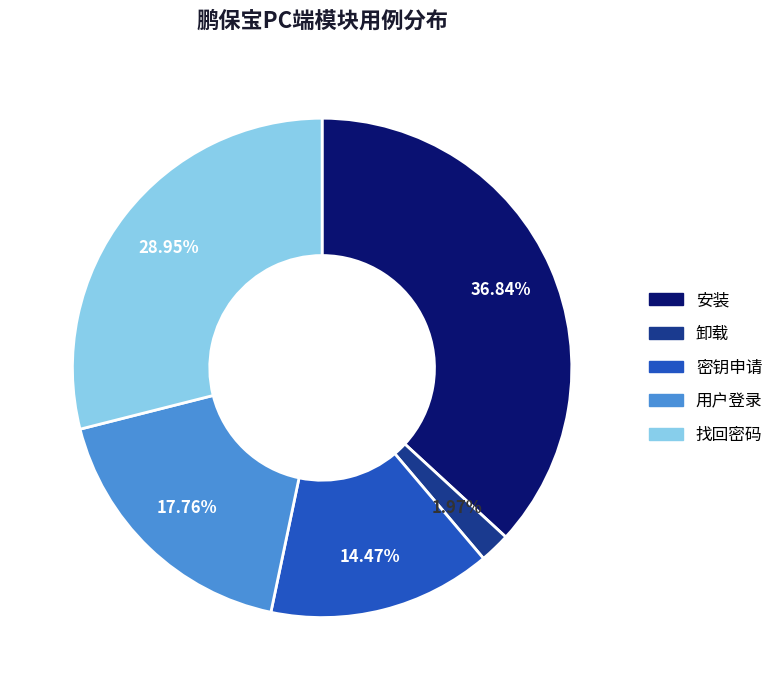

How many slices are in this pie chart?

5